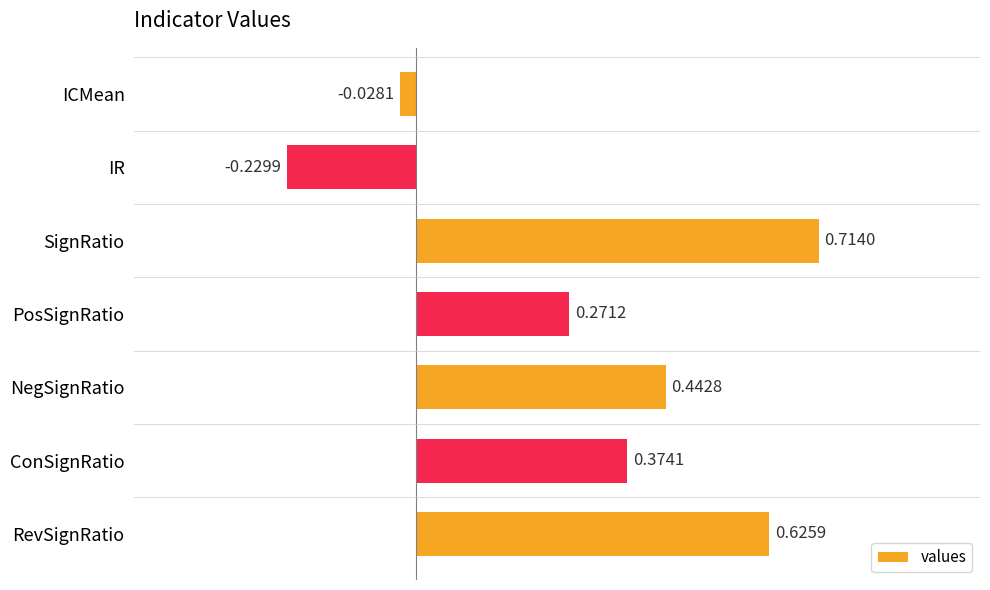

Rank the categories by value from highest to lowest.

SignRatio, RevSignRatio, NegSignRatio, ConSignRatio, PosSignRatio, ICMean, IR